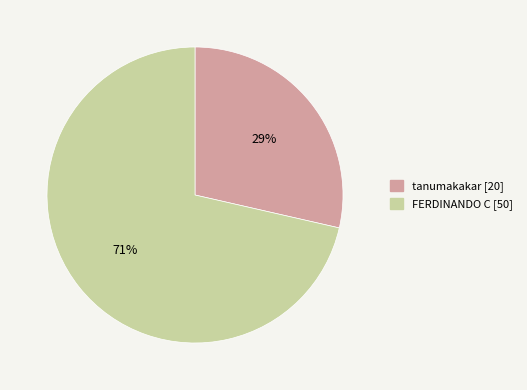

To the nearest percent, what is the average slice percentage?

50%